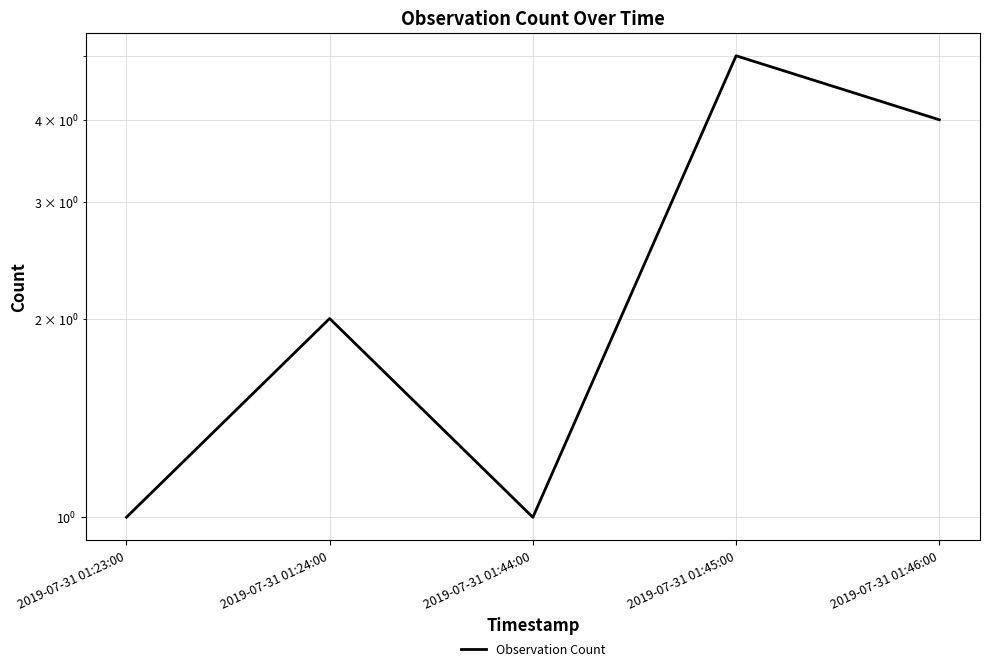

The chart shows a value of 2 at 2019-07-31 01:45:00. True or false?

False